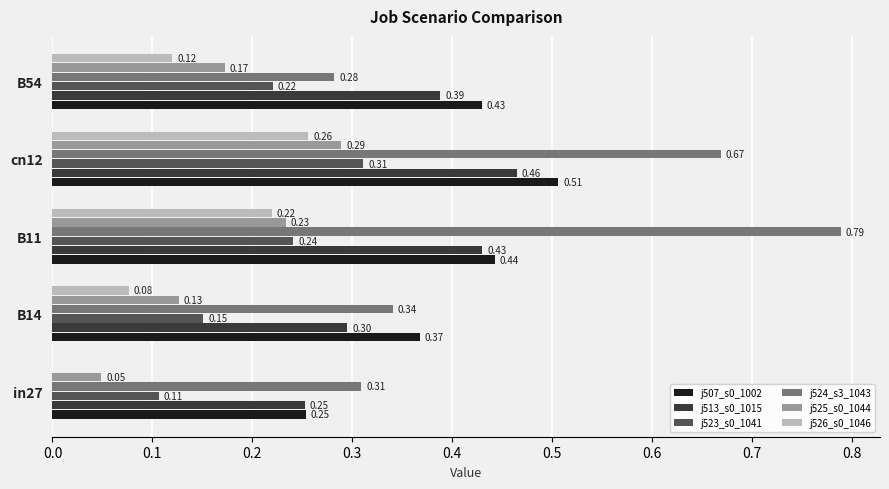

Which series has the widest spread of values?

j524_s3_1043